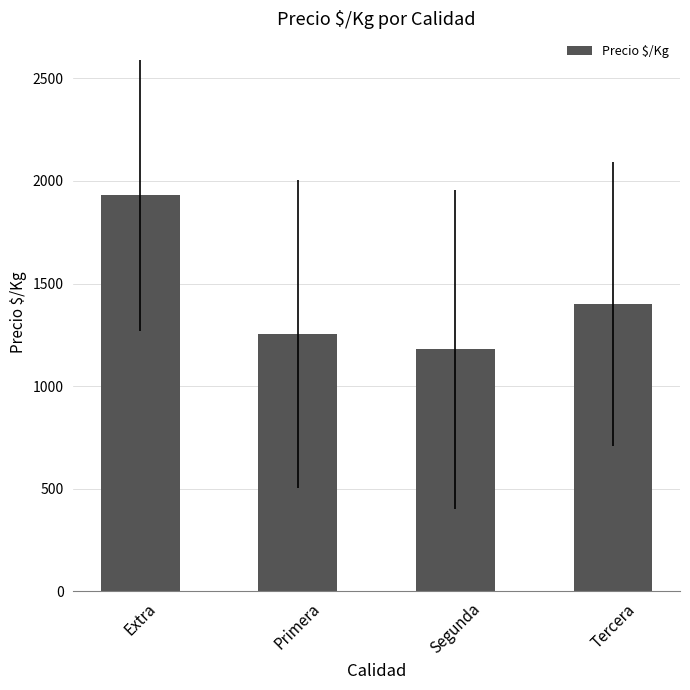

How many bars are there in total?

4